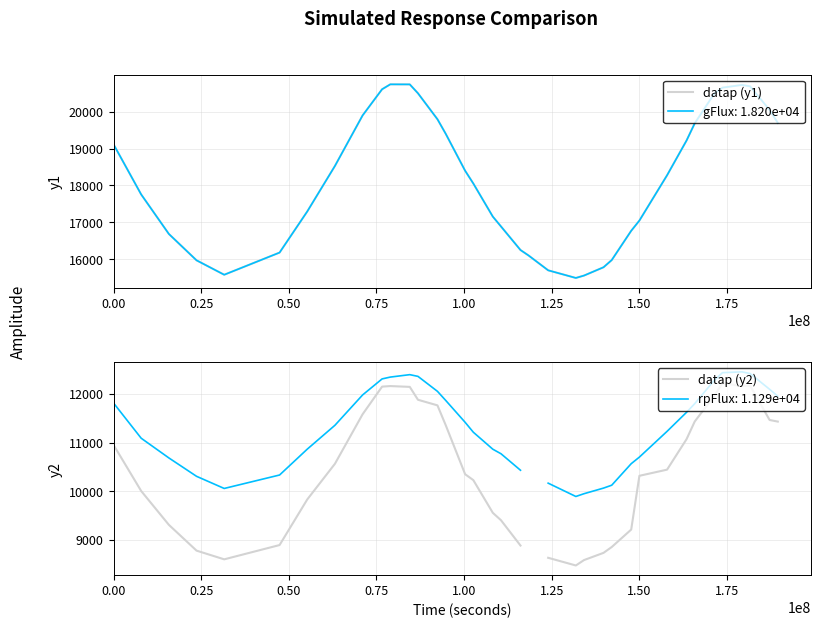

The value of datap (y2) at 28 is 16659.4. True or false?

False